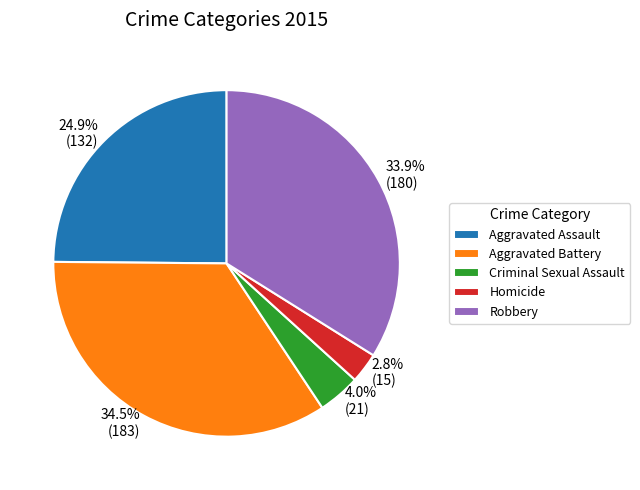

Is there a majority slice in this chart?

No